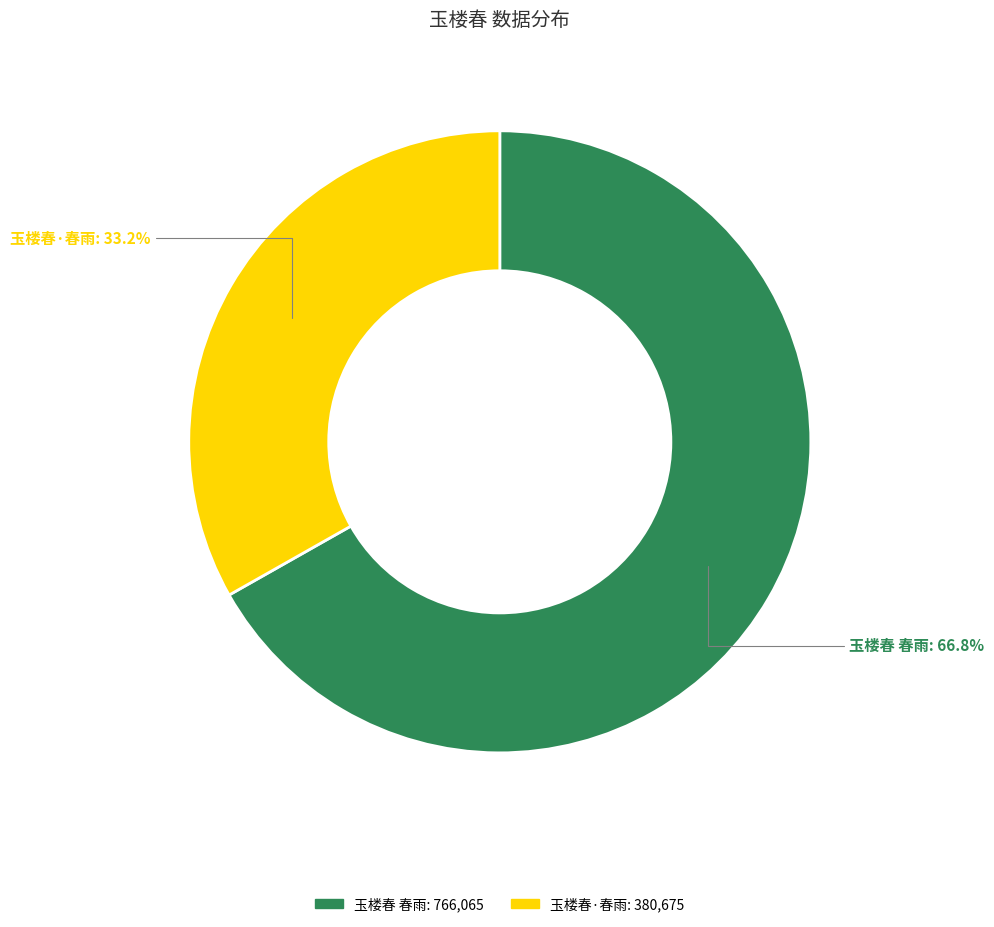

Which slice represents more than half of the pie?

玉楼春 春雨